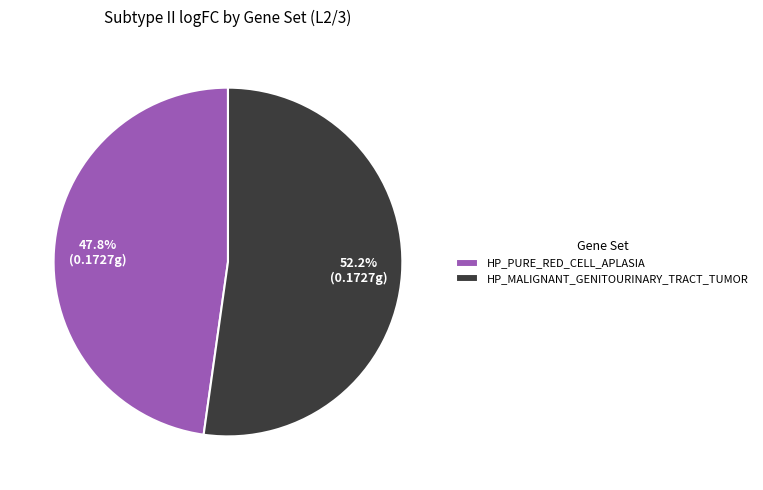

To the nearest percent, what is the combined percentage of HP_MALIGNANT_GENITOURINARY_TRACT_TUMOR and HP_PURE_RED_CELL_APLASIA?

100%